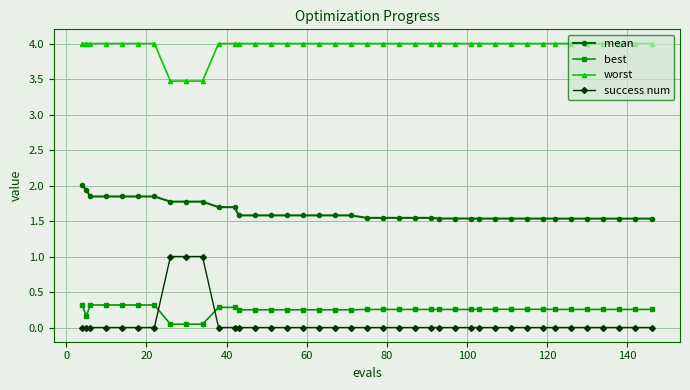

At how many categories does at least one series exceed 3?

40